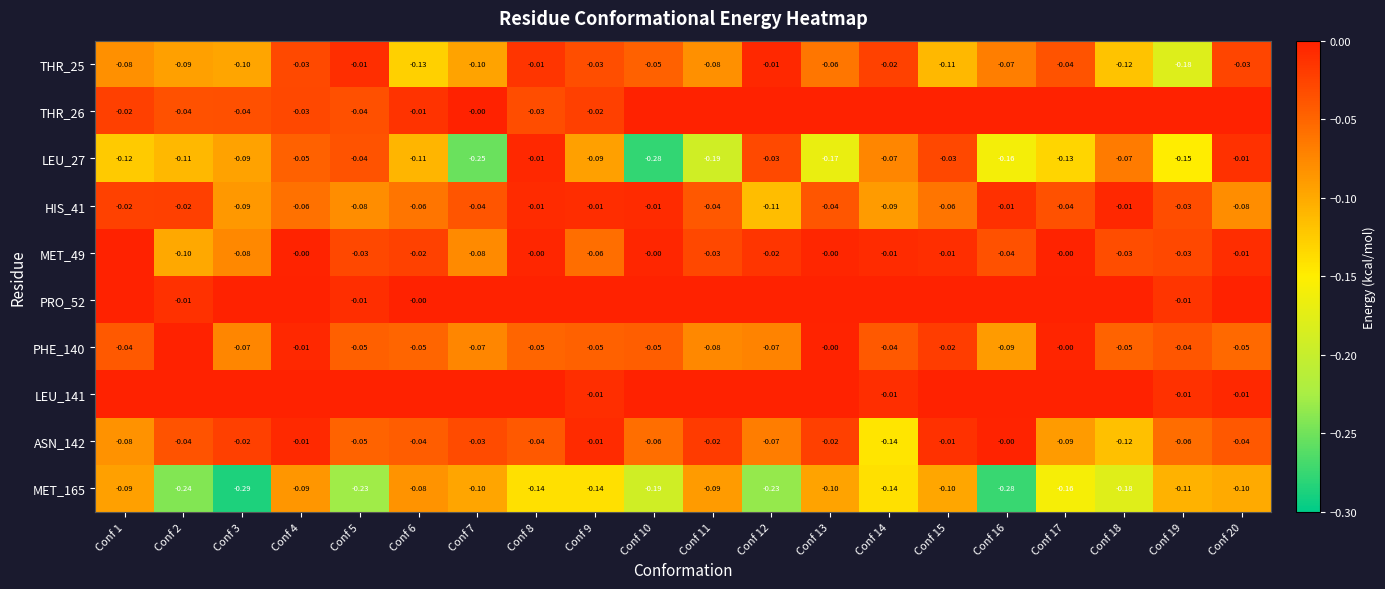

Is the value of ASN_142 at Conf 13 greater than the value of MET_165 at Conf 8?

Yes